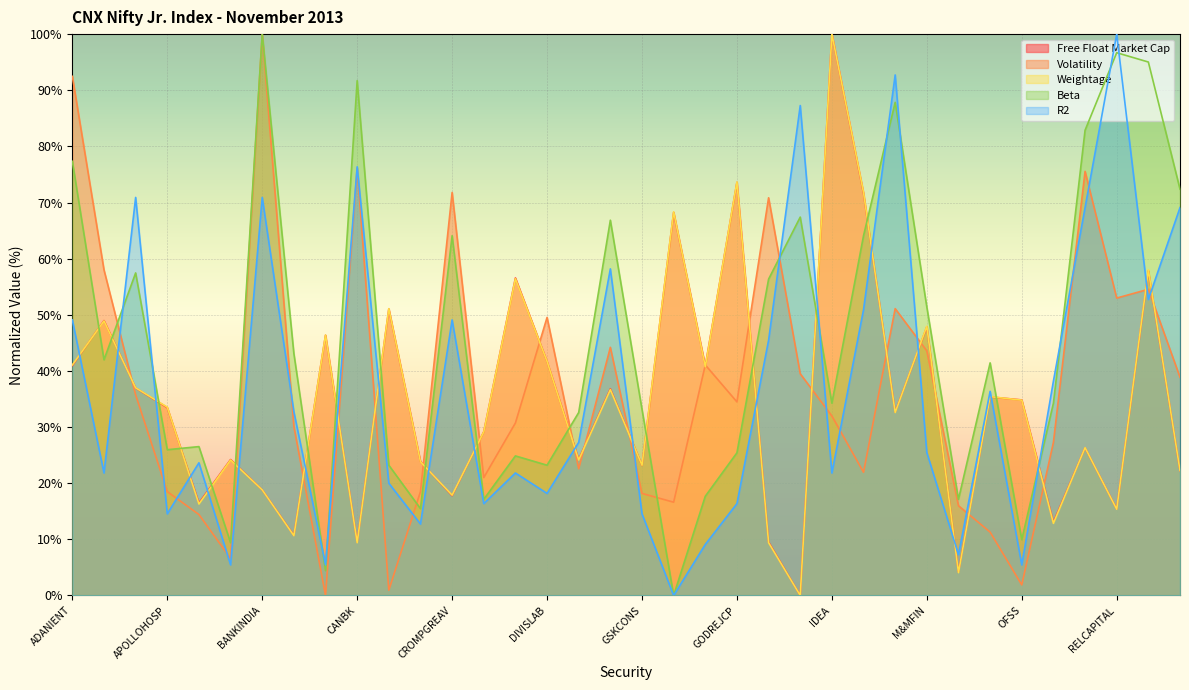

At which category is the sum across all series the highest?

RCOM